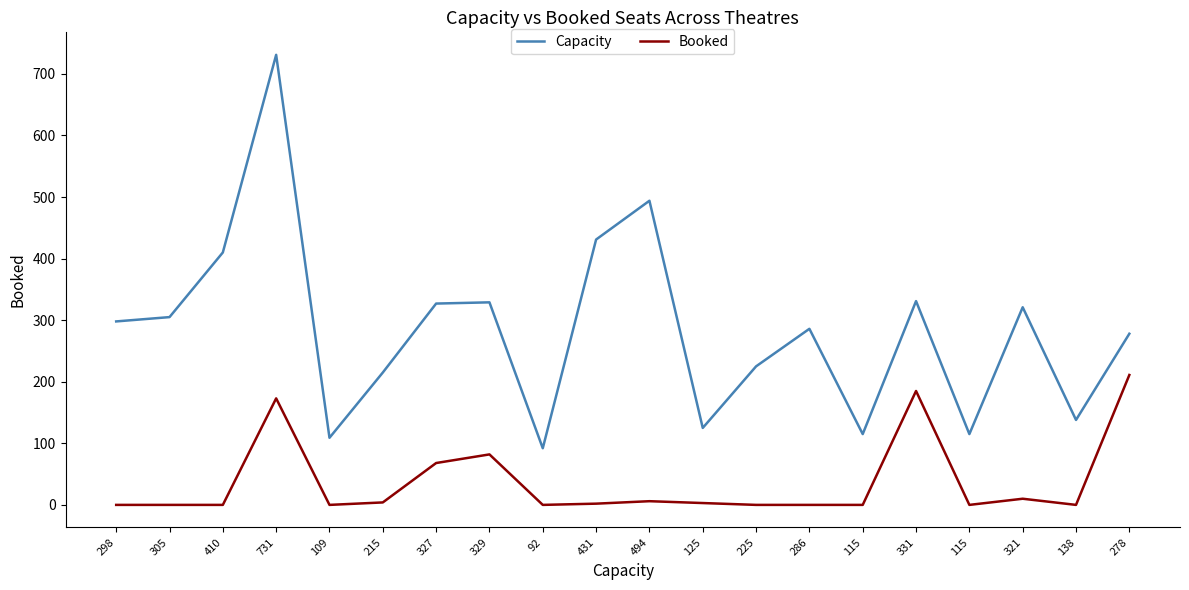

At which category does Capacity reach its first local peak?

731